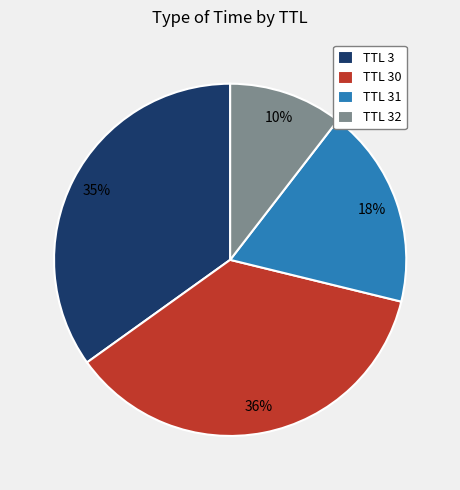

To the nearest percent, what is the average slice percentage?

25%